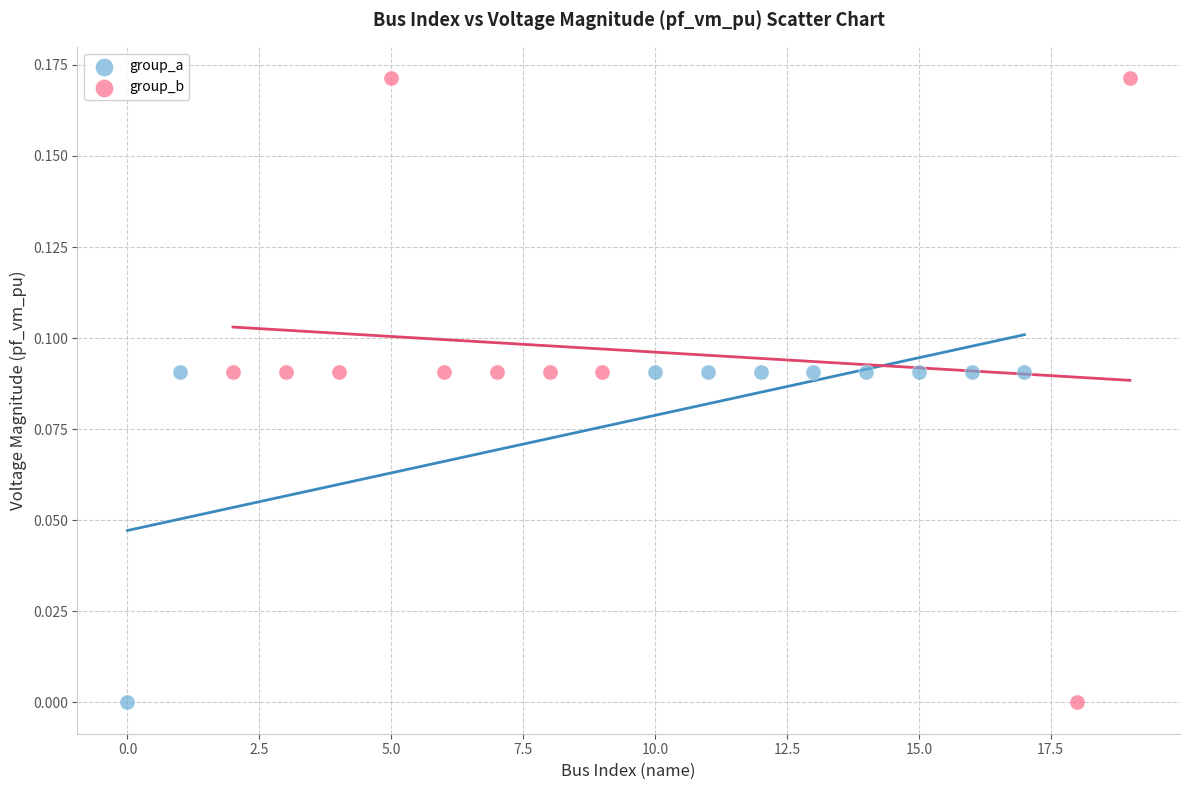

Which series reaches the maximum Y coordinate?

group_b